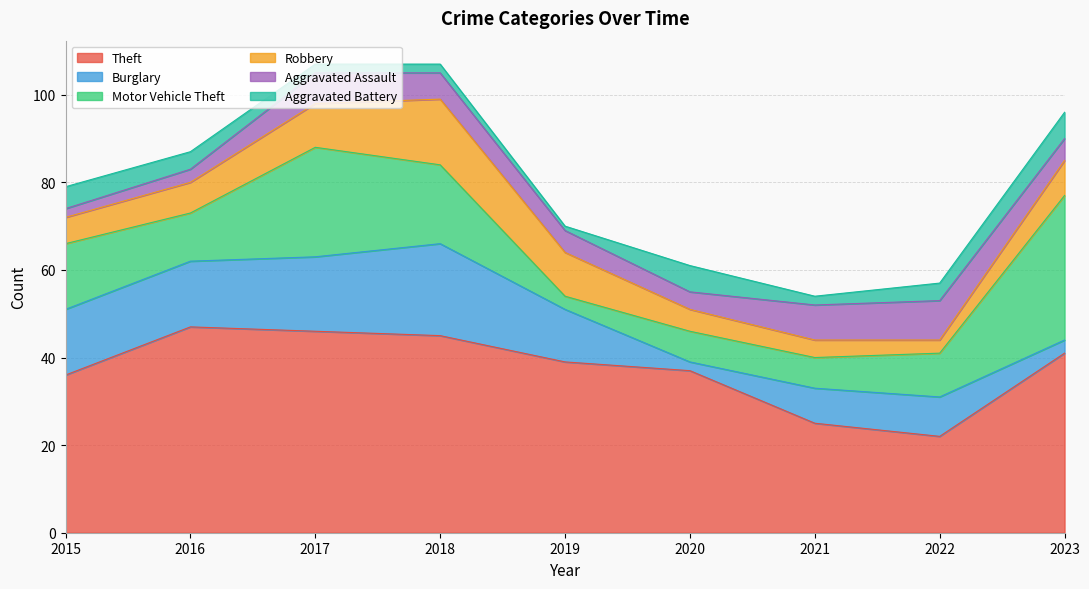

What is the difference between the Burglary values at 2022 and 2015?

6